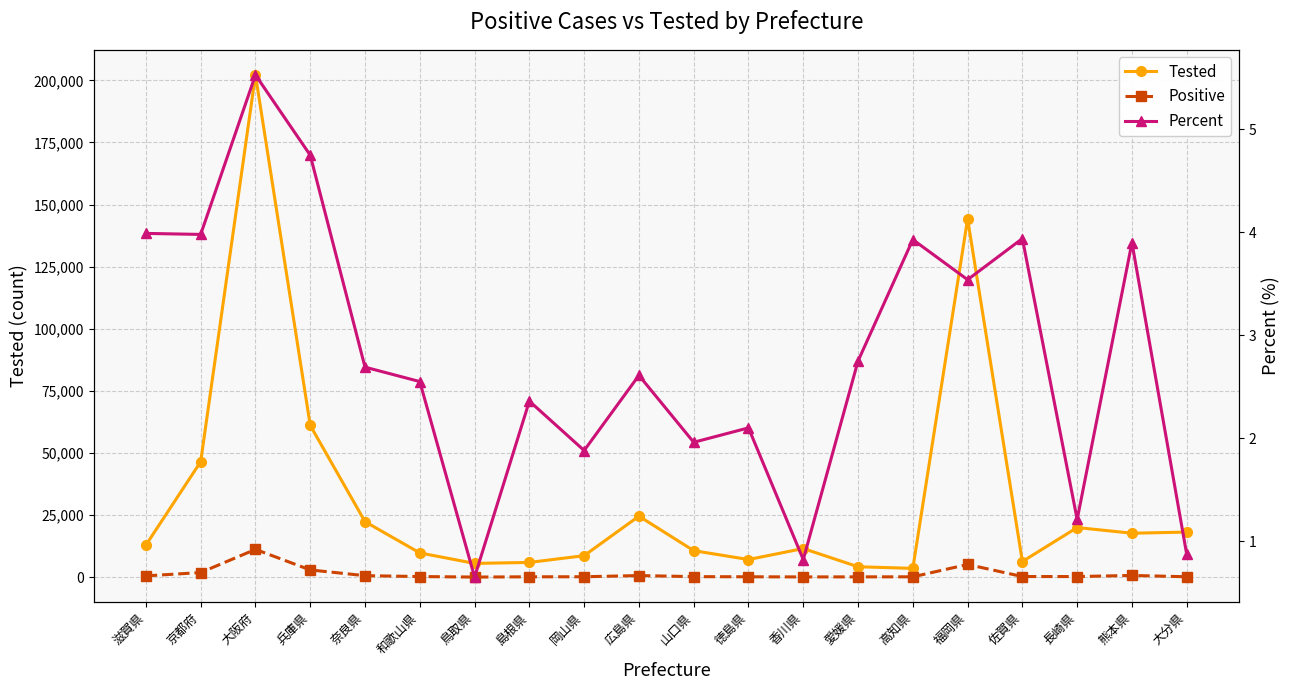

Where is the first local minimum for Tested?

鳥取県